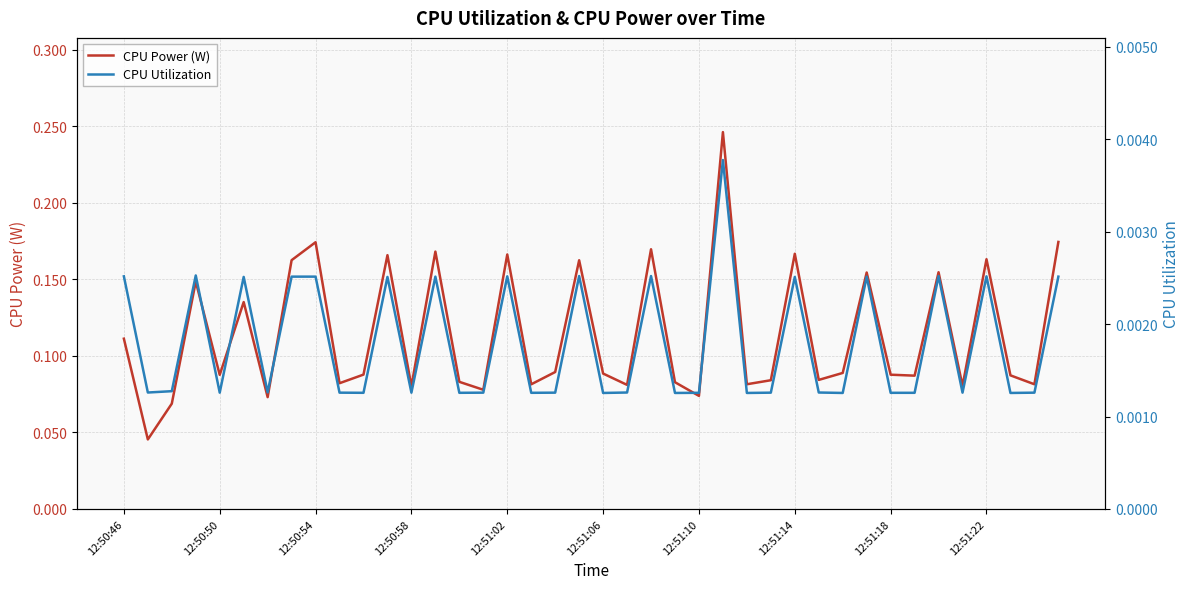

The value of CPU Power (W) at 12:50:58 is 0.0. True or false?

False